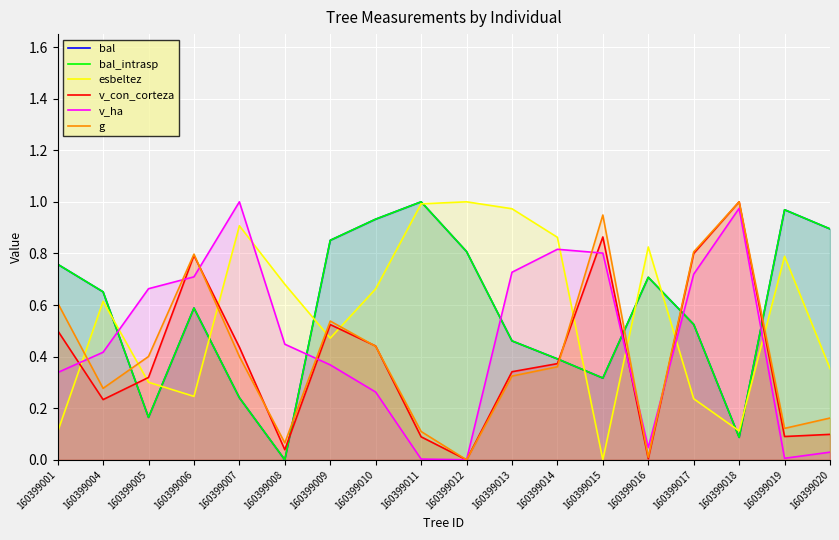

Is it true that esbeltez equals 0.4 at 160399017?

False